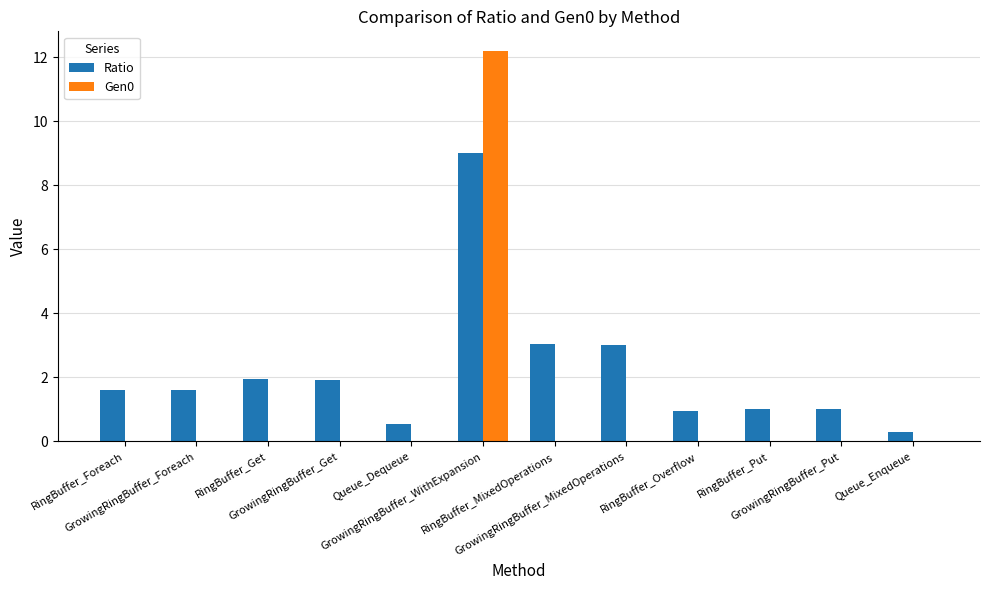

At which category is the sum across all series the highest?

GrowingRingBuffer_WithExpansion